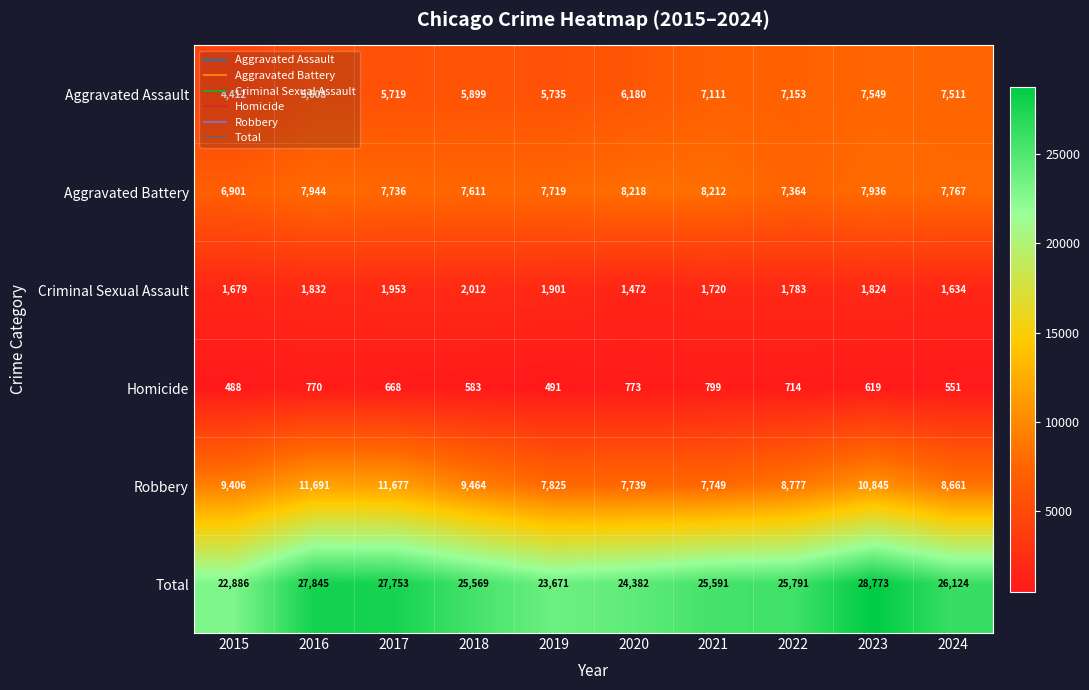

Which series has the largest total across all categories?

Total